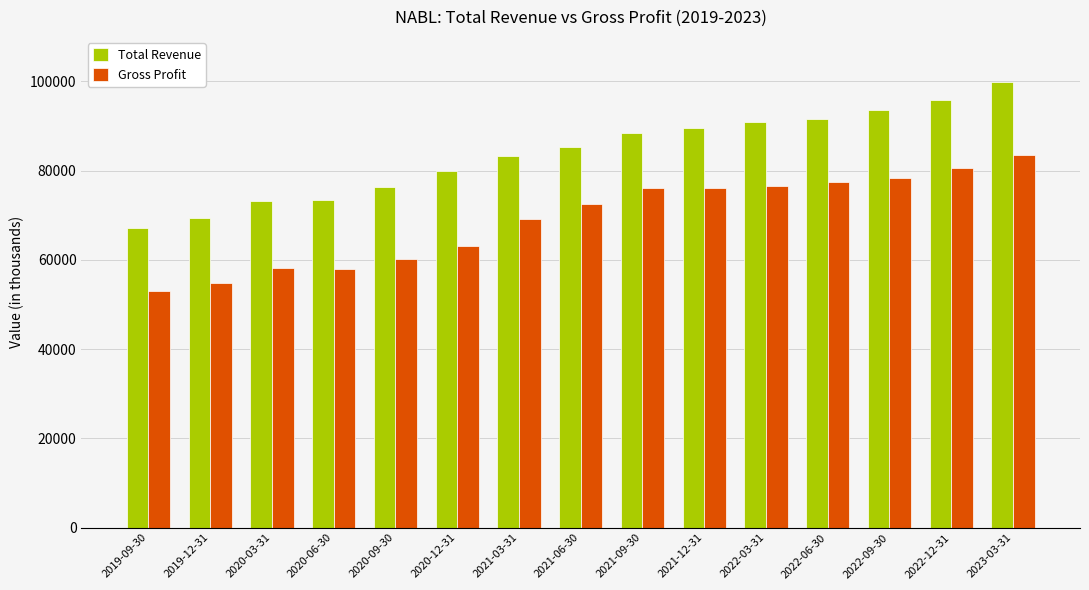

What is the lowest value of the Total Revenue series?

67200